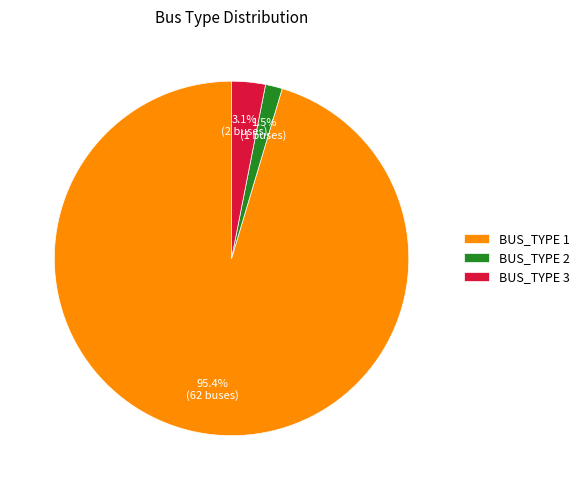

To the nearest percent, what is the difference between the BUS_TYPE 2 and BUS_TYPE 3 slice percentages?

2%